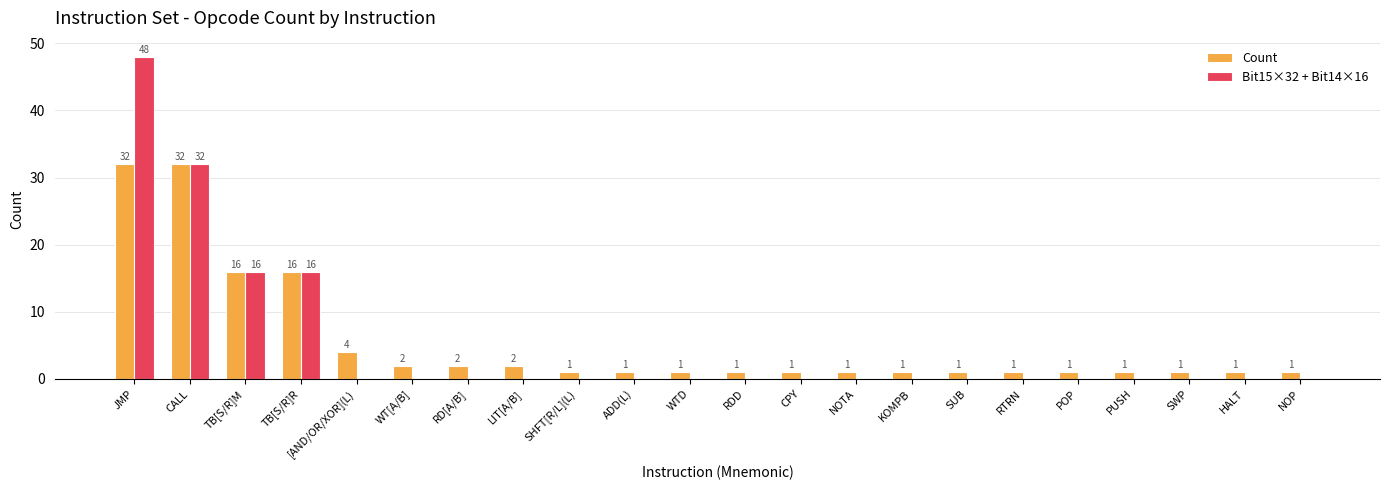

Which series has the largest range (max minus min)?

Bit15×32 + Bit14×16